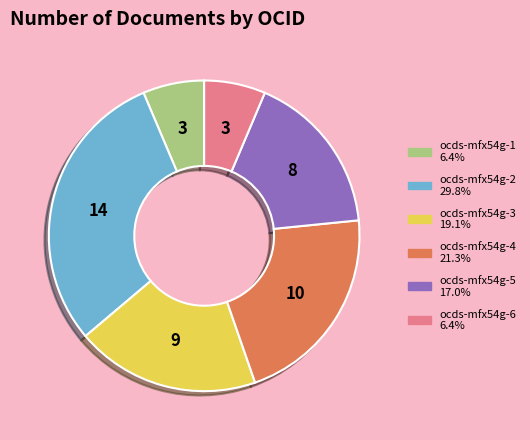

Is there any slice that represents more than half of the pie?

No